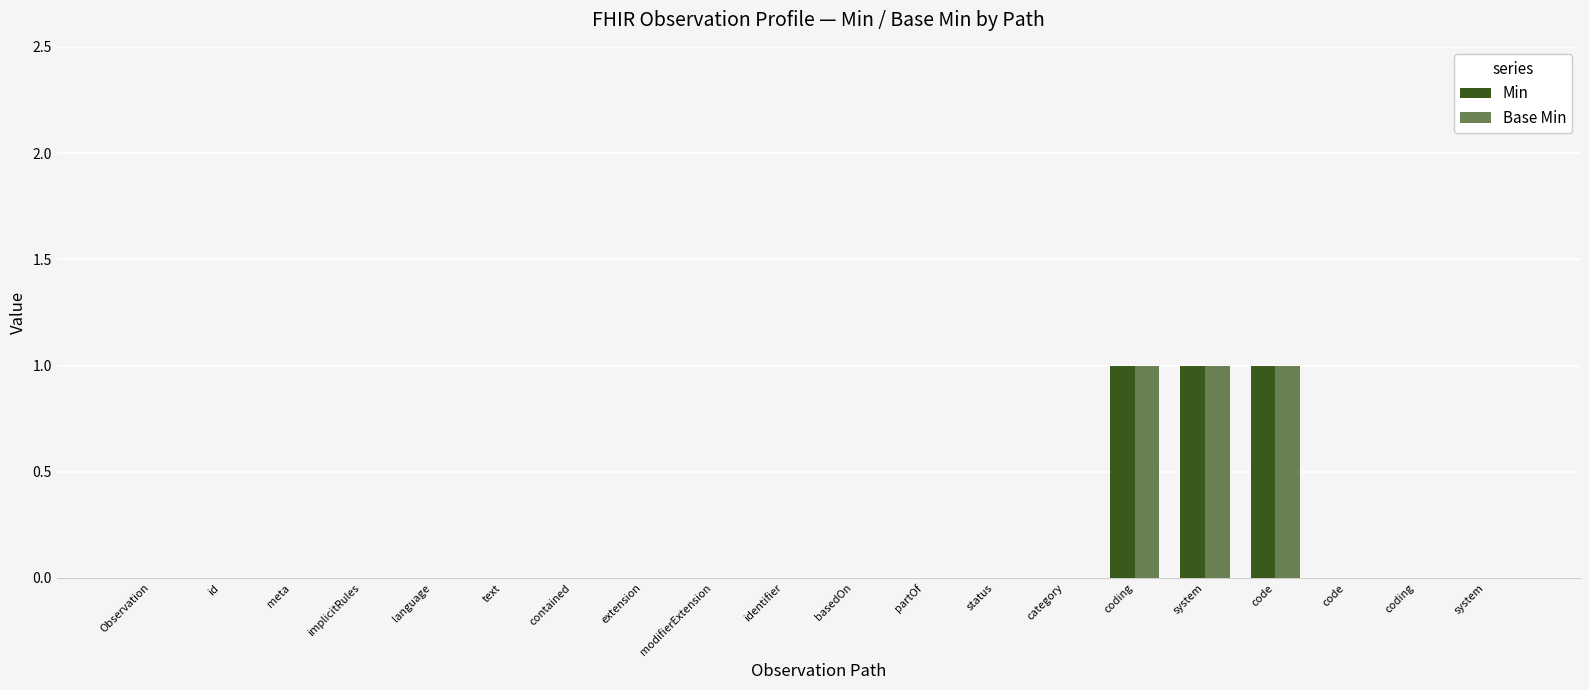

Are the bars grouped side by side (vs. stacked)?

Yes